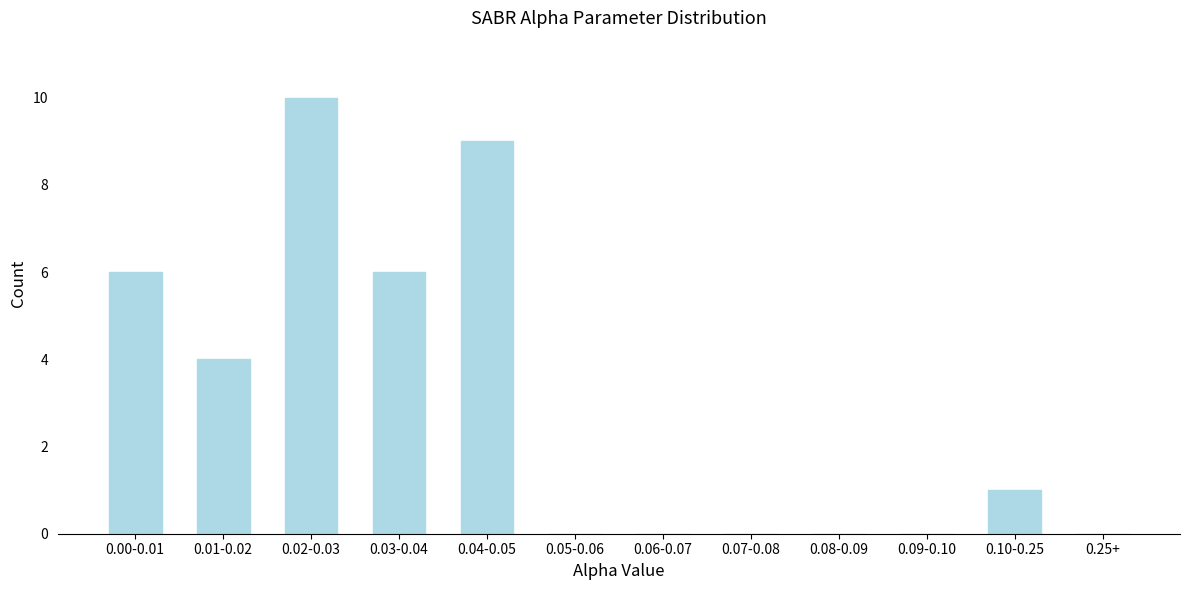

Reading left to right, what are all the values shown in this chart?

0.00-0.01=6	0.01-0.02=4	0.02-0.03=10	0.03-0.04=6	0.04-0.05=9	0.05-0.06=0	0.06-0.07=0	0.07-0.08=0	0.08-0.09=0	0.09-0.10=0	0.10-0.25=1	0.25+=0